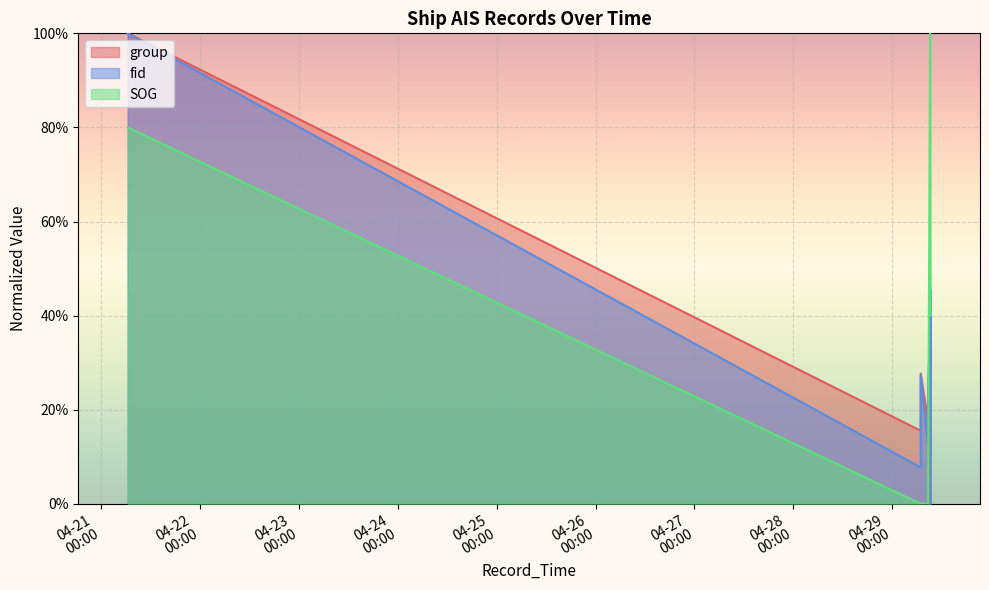

Is it true that group equals 0.1 at 2024-04-29 09:10:32?

False